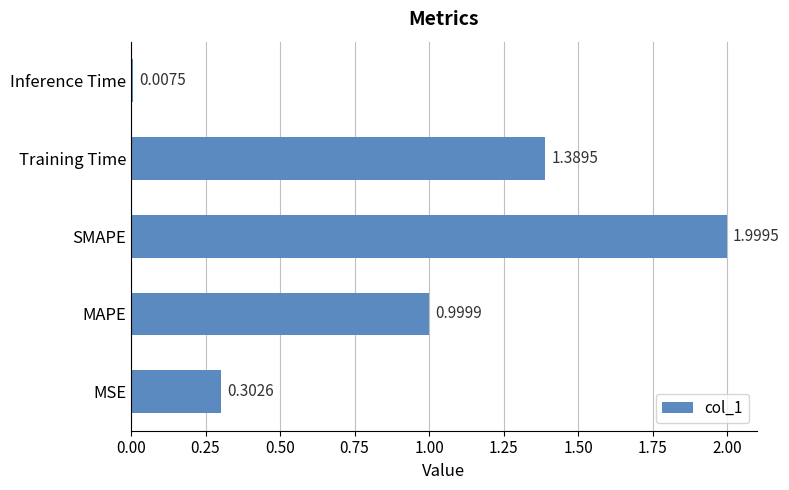

What is the change in value from MAPE to Training Time?

+0.4